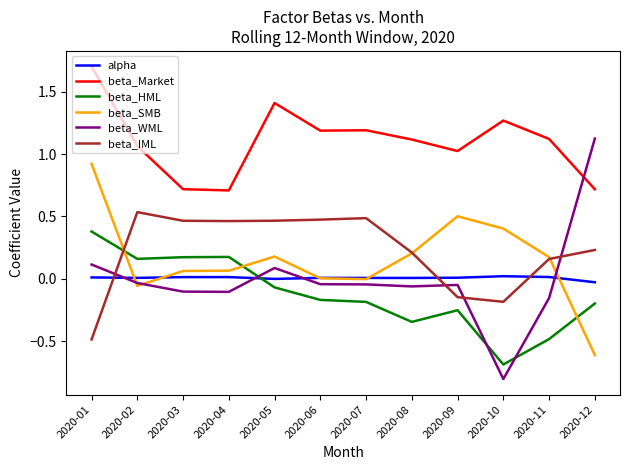

What is the sum of the beta_Market values at 2020-08 and 2020-05?

2.5